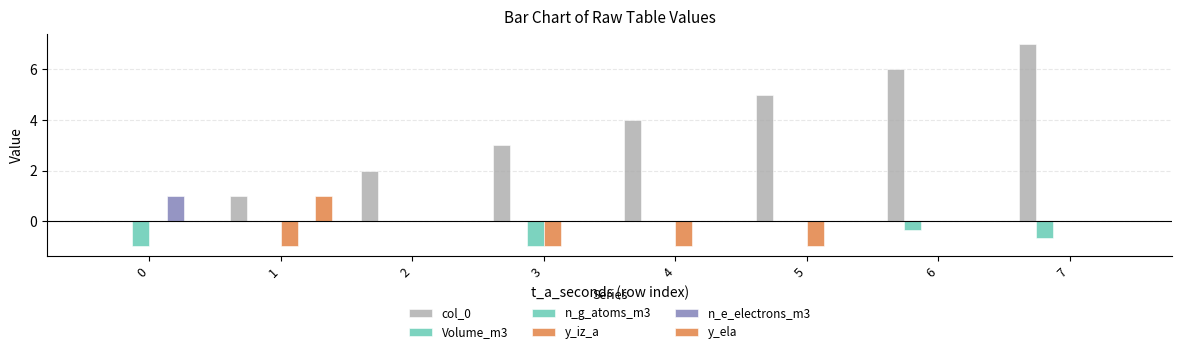

Are the bars horizontal?

No